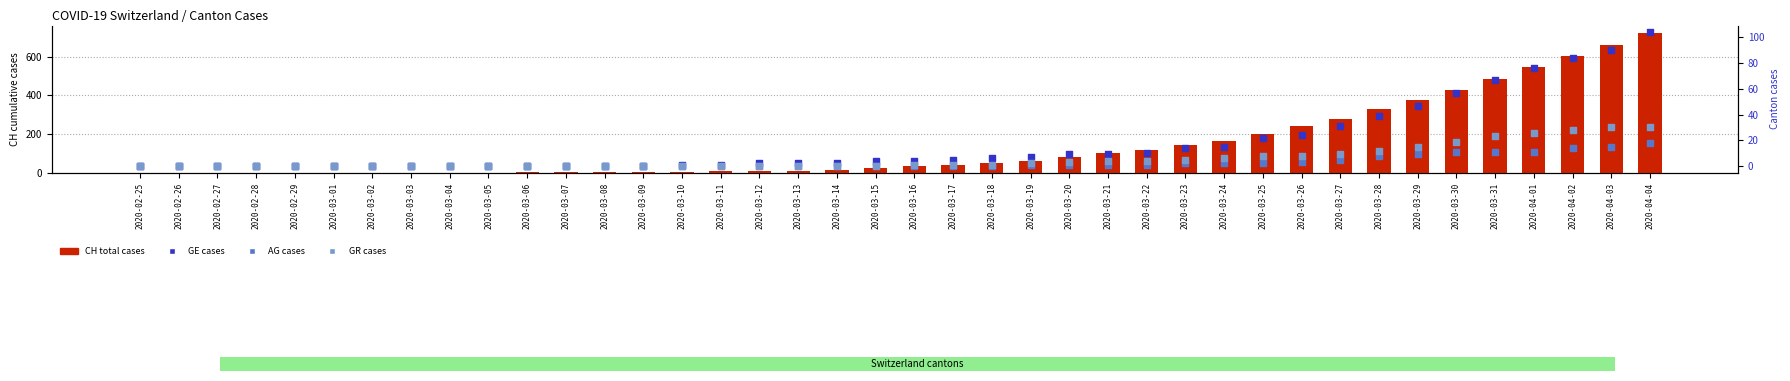

At which category is the sum across all series the highest?

2020-04-04